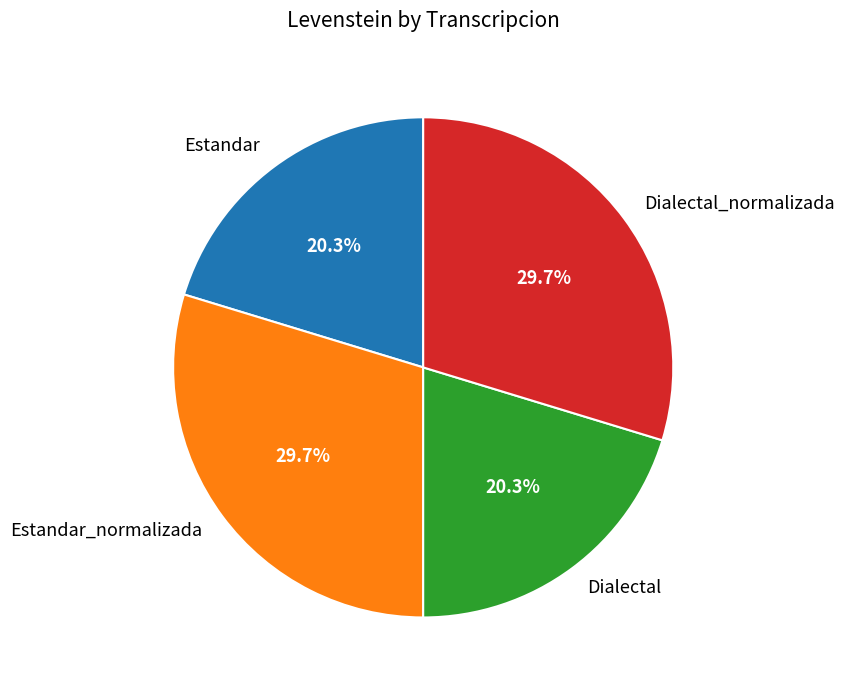

True or false: Dialectal_normalizada accounts for 30% of the total.

True